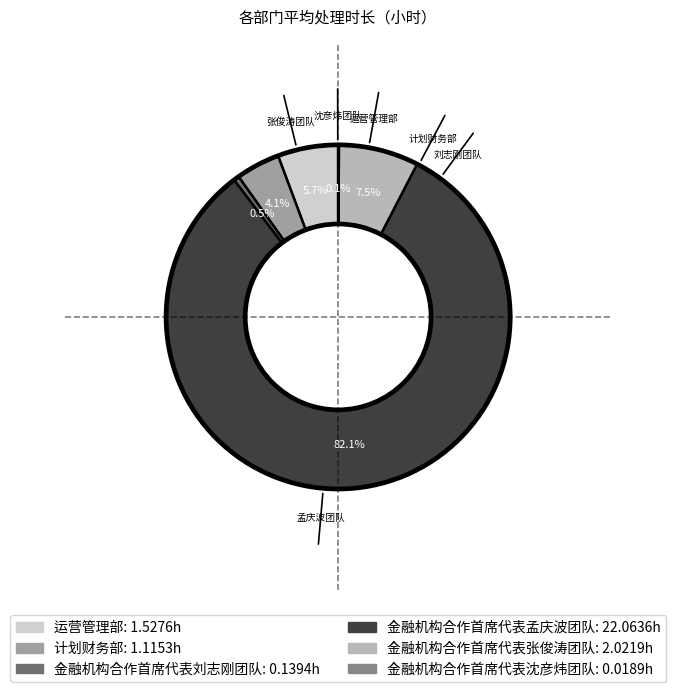

Between 运营管理部 and 金融机构合作首席代表孟庆波团队, which is larger?

金融机构合作首席代表孟庆波团队